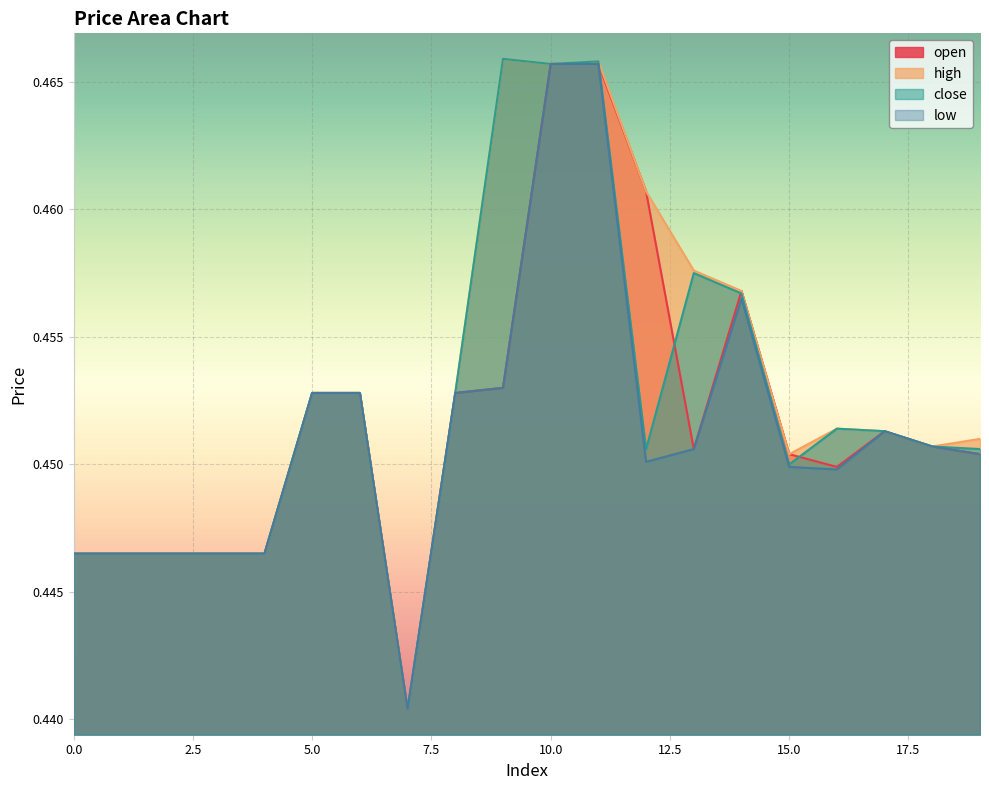

List the series in order of their peak value, lowest first.

open, low, high, close